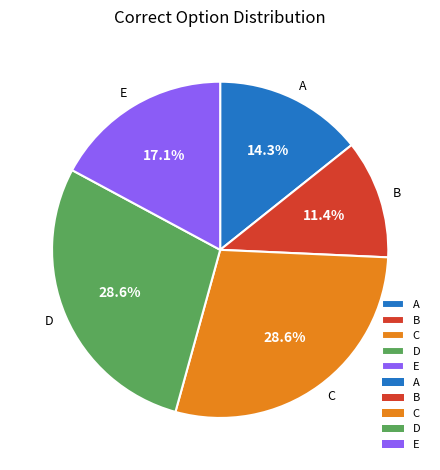

Does any single category account for the majority?

No